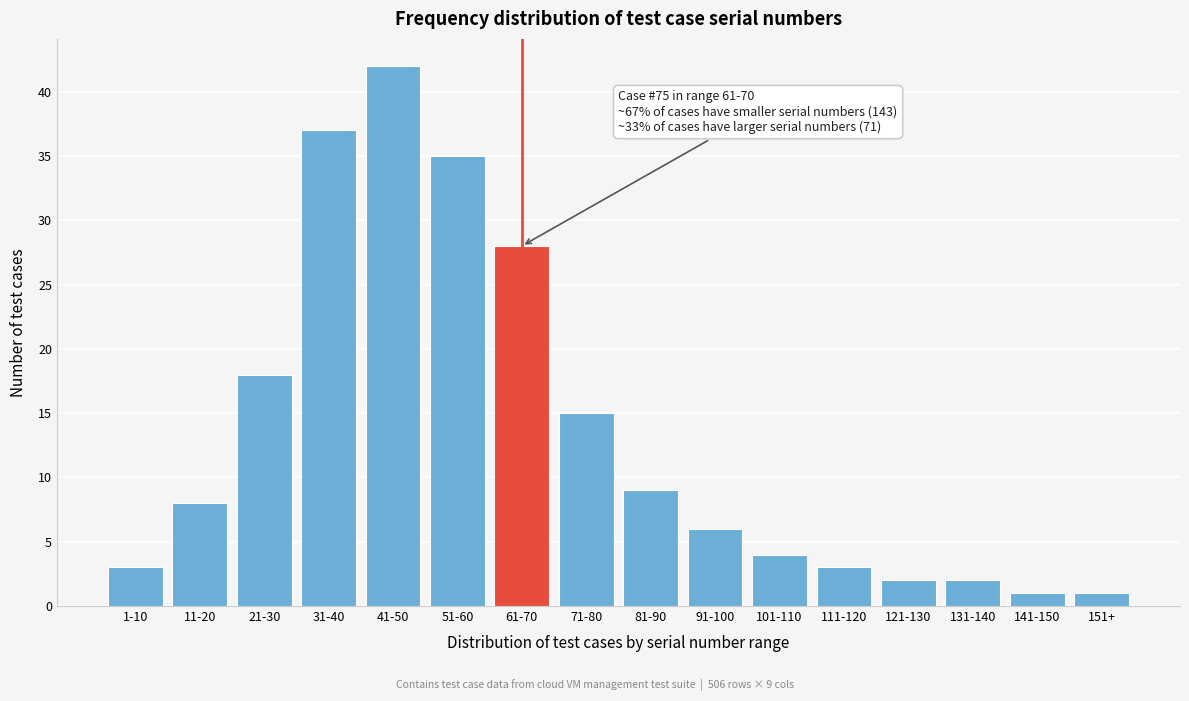

Reading left to right, transcribe all the data shown in this chart.

3	8	18	37	42	35	28	15	9	6	4	3	2	2	1	1